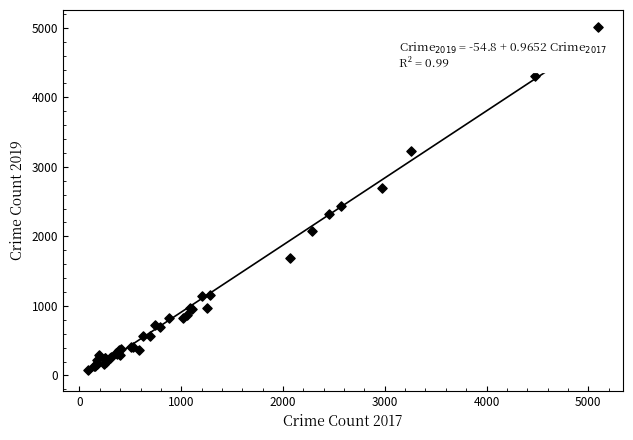

What Y value in the scatter plot is closest to 2542?

2441